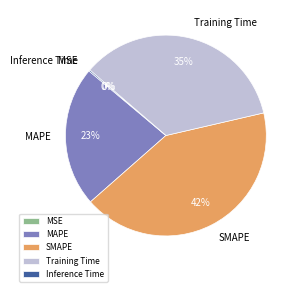

To the nearest percent, what is the combined percentage of Training Time and SMAPE?

77%